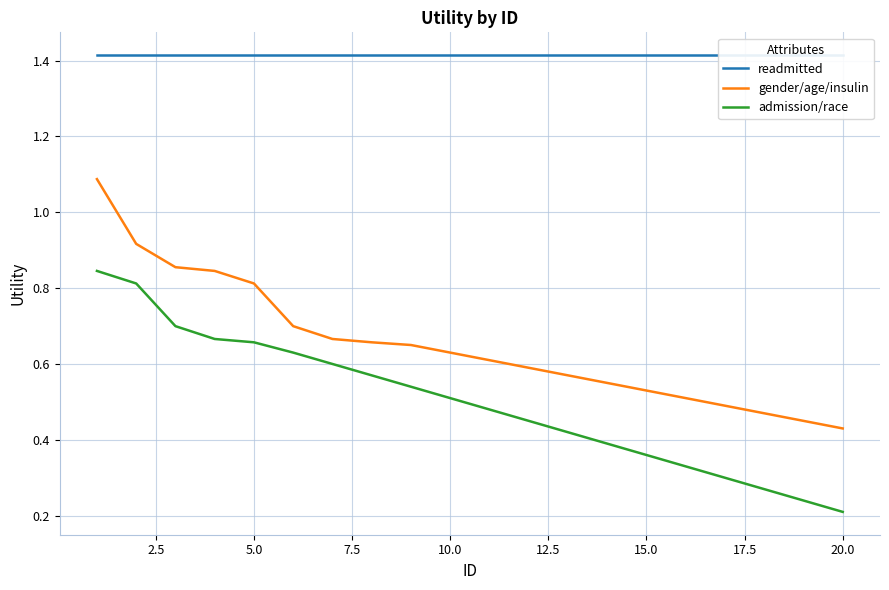

How many lines are shown in the chart?

3